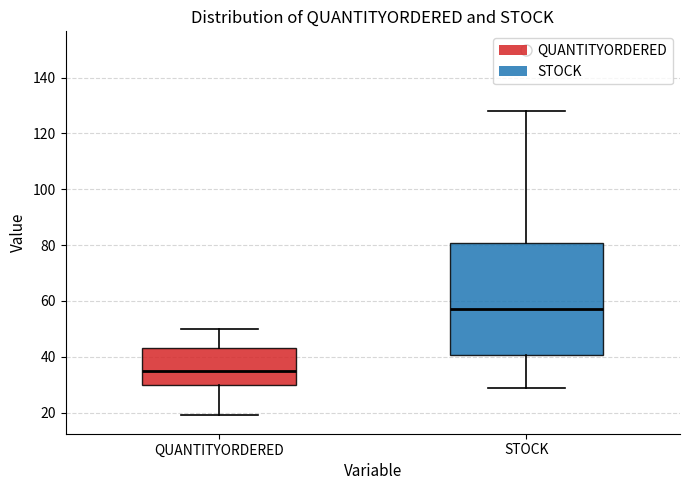

Where does the lower whisker of the box for STOCK end on the y-axis? The values are not printed on the chart, so give them approximately, as read against the axis.

30